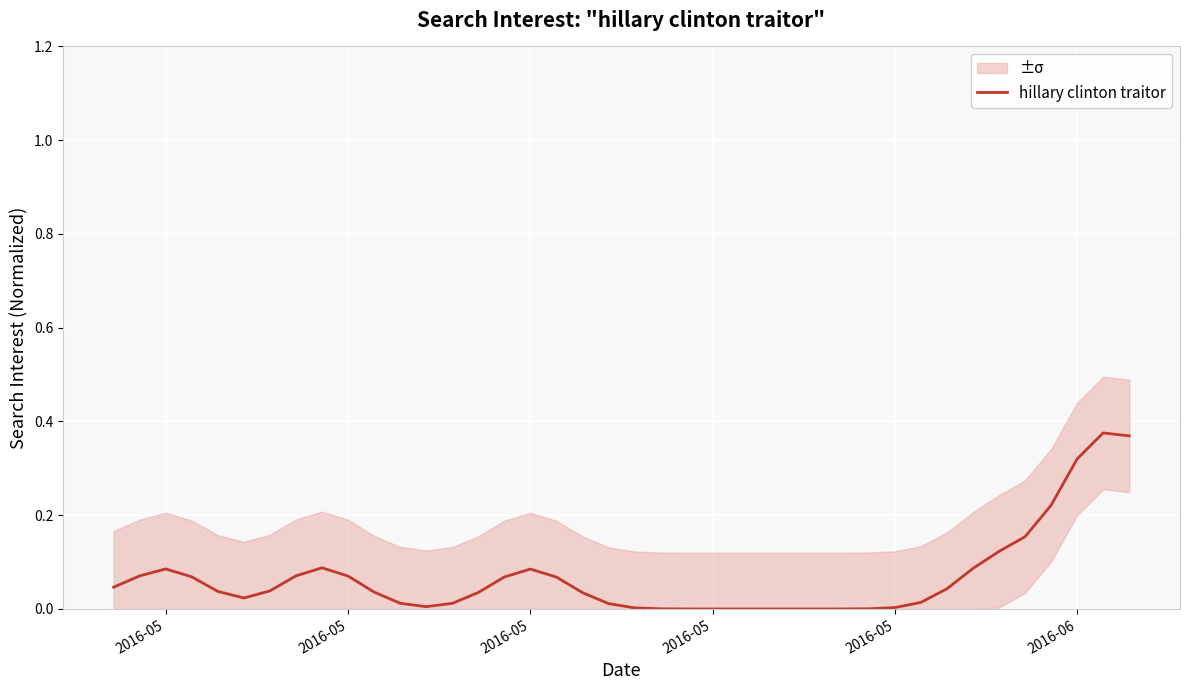

At which label is the value closest to 0?

2016-05